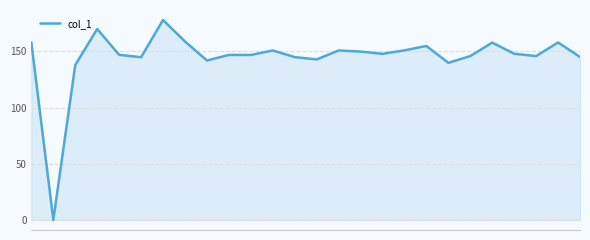

What is the maximum value shown in the chart?

177.9